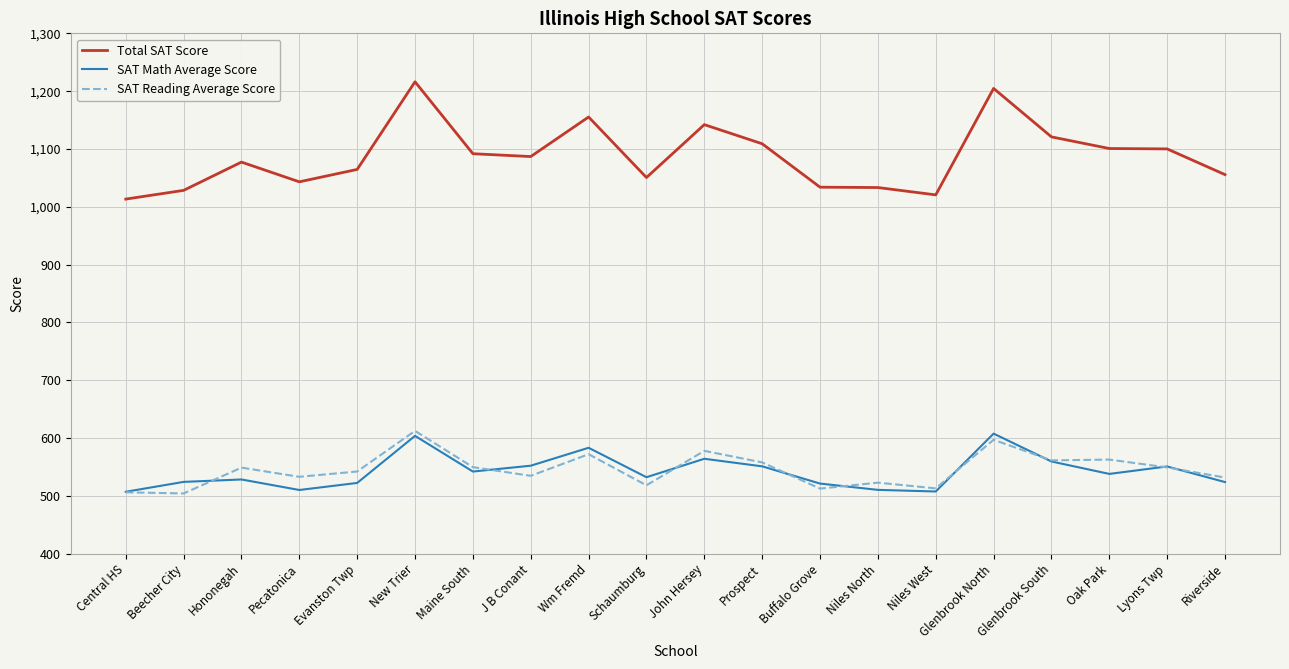

What are all the series names shown in the legend?

Total SAT Score, SAT Math Average Score, SAT Reading Average Score